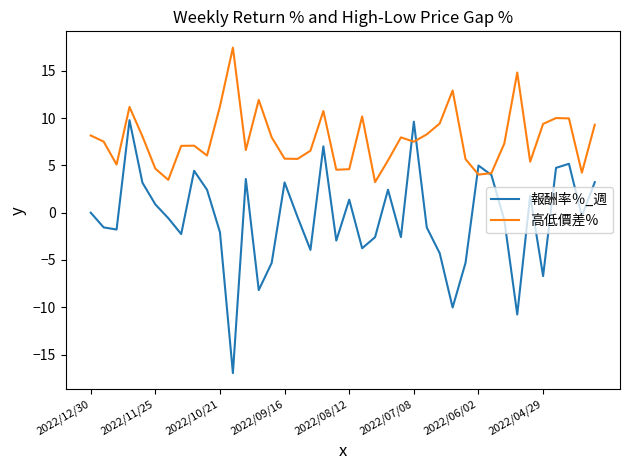

List the series in order of their overall mean, lowest first.

報酬率％_週, 高低價差%